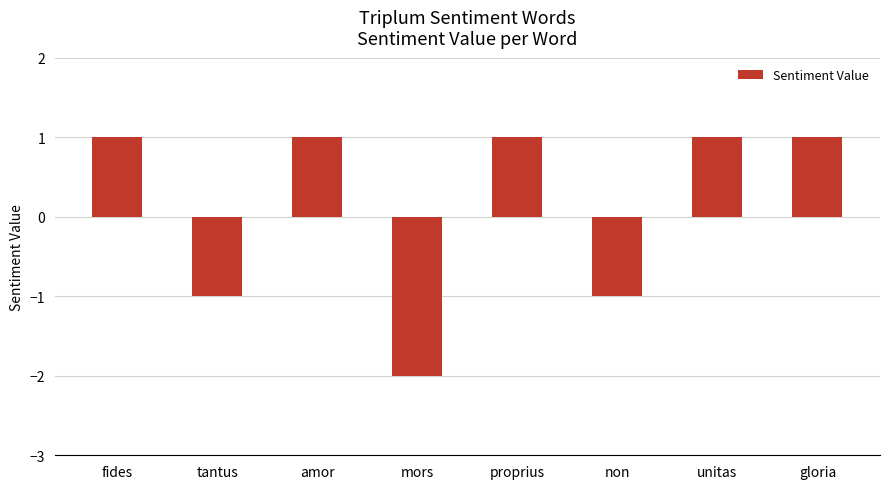

Is it true that the value at gloria is 1?

True